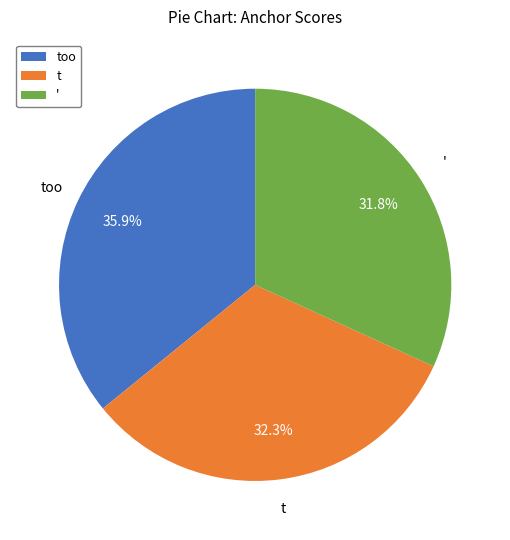

Is it true that ' is 6% of the pie?

False